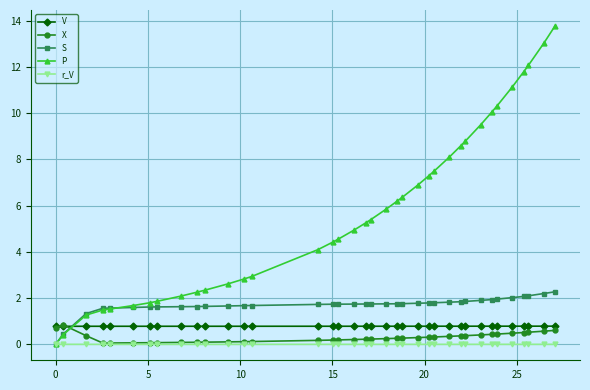

After their last crossing, which series has the higher values: S or V?

S